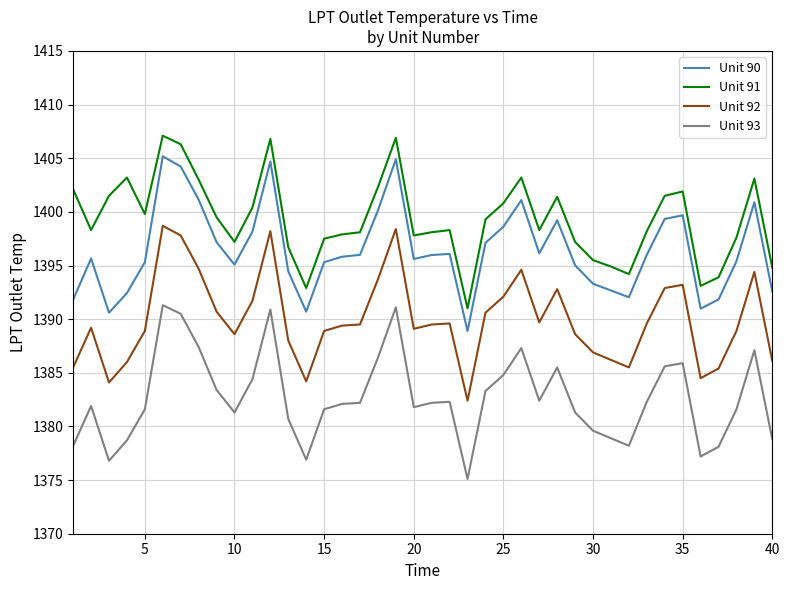

What is the difference between the maximum and minimum values in the Unit 93 series?

16.2